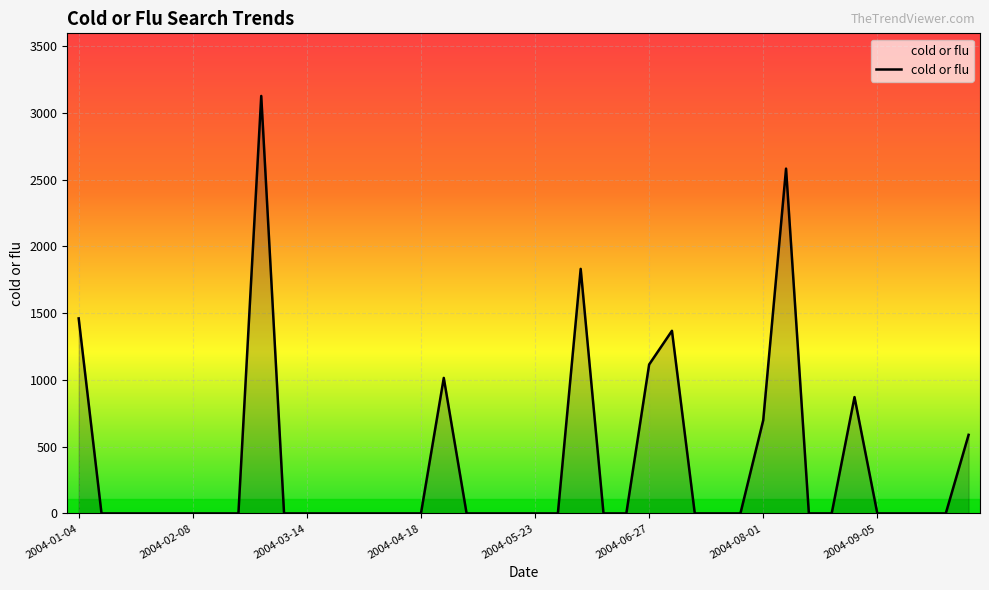

What is the maximum value shown in the chart?

3127.5